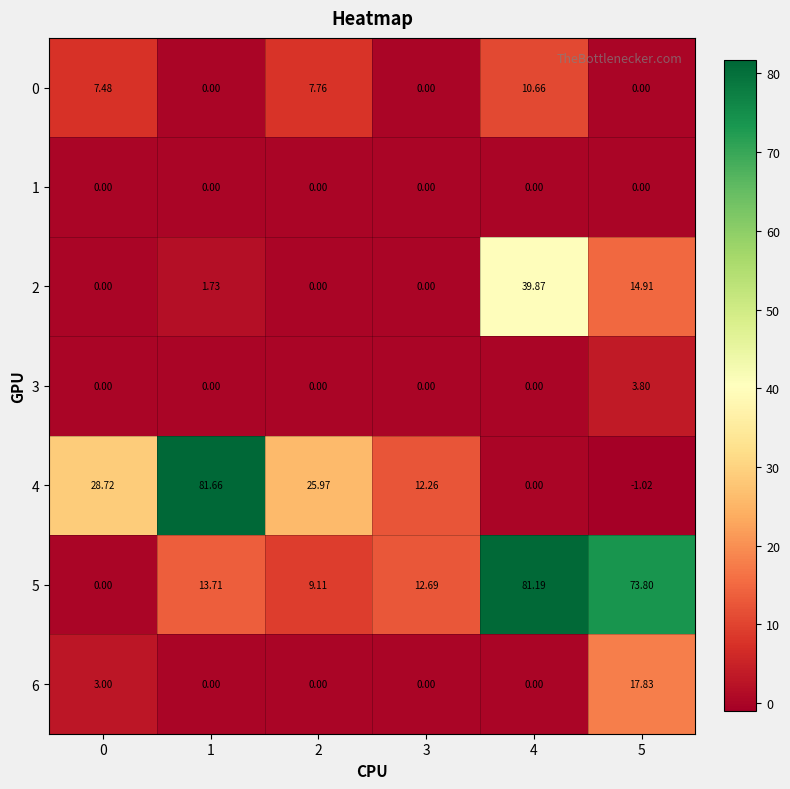

At which category is the sum across all series the highest?

4